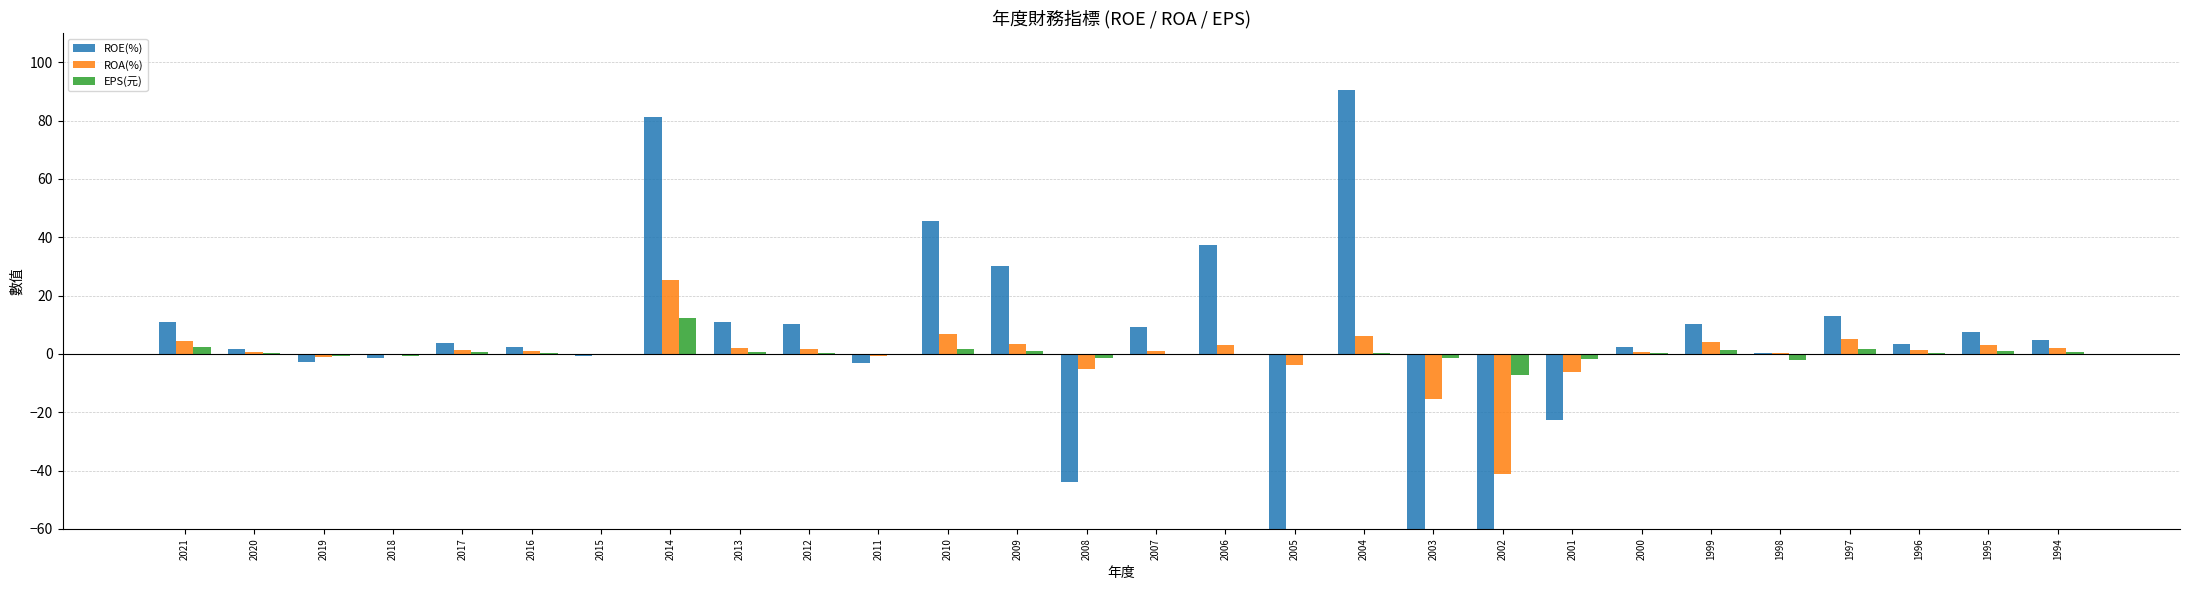

Reading left to right, transcribe all the data shown in this chart.

ROE(%): 10.8	1.8	-2.9	-1.3	3.8	2.2	-0.9	81.2	11.0	10.2	-3.3	45.4	30.2	-43.8	9.1	37.4	-436.0	90.5	-769.0	-187.0	-22.6	2.3	10.3	0.4	13.0	3.5	7.6	4.8
ROA(%): 4.5	0.8	-1.2	-0.5	1.4	0.8	-0.3	25.5	2.1	1.8	-0.6	6.7	3.3	-5.2	1.1	2.9	-3.8	6.3	-15.6	-41.1	-6.2	0.7	4.0	0.1	5.1	1.2	2.9	2.0
EPS(元): 2.5	0.2	-0.7	-0.6	0.5	0.2	0.1	12.3	0.6	0.2	-0.3	1.8	0.8	-1.4	0.0	0.1	-0.3	0.5	-1.2	-7.2	-1.8	0.2	1.2	-2.1	1.6	0.5	1.0	0.7